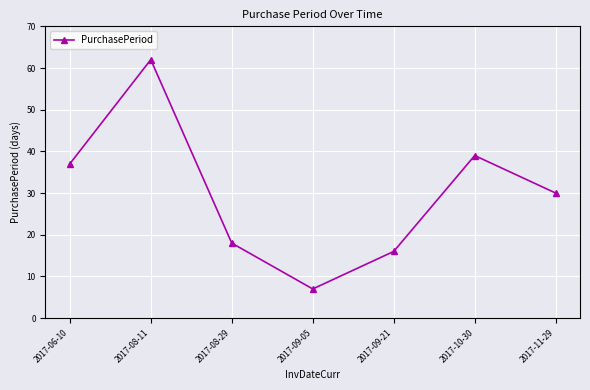

Rank the categories by value from highest to lowest.

2017-08-11, 2017-10-30, 2017-06-10, 2017-11-29, 2017-08-29, 2017-09-21, 2017-09-05